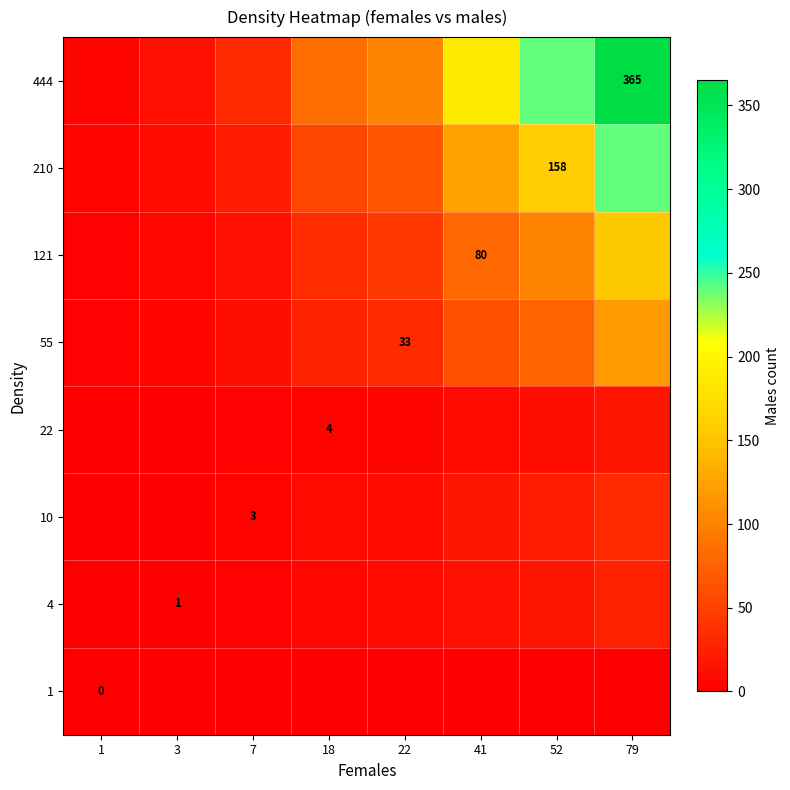

What is the total value across all series at 7?

84.7